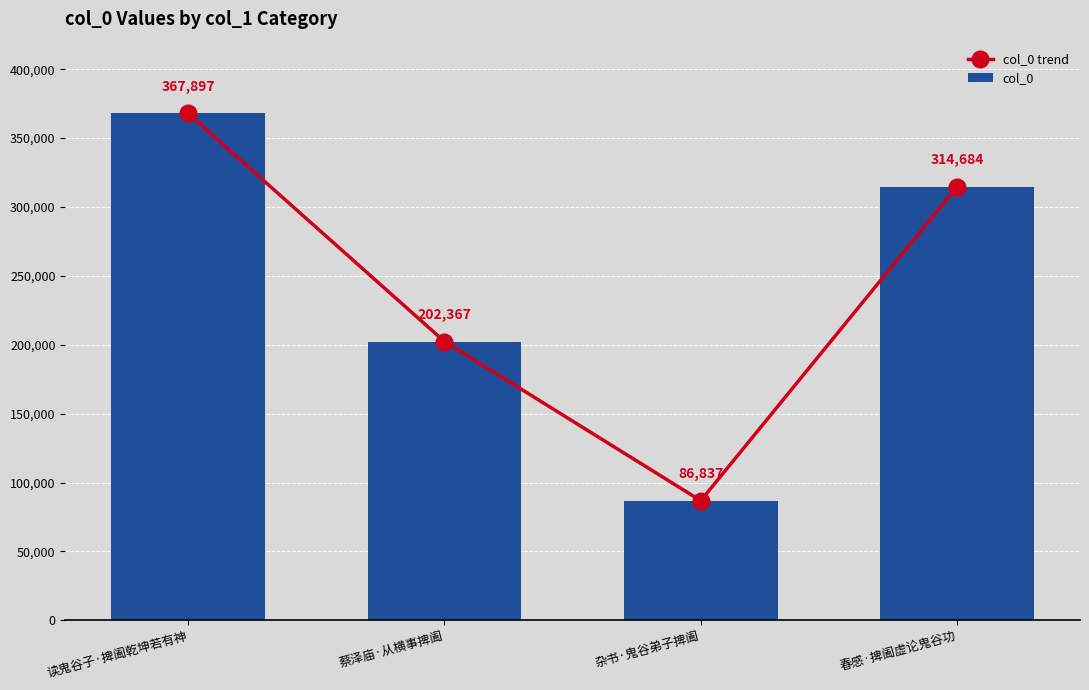

What is the difference between the second highest and second lowest values in the col_0 trend series?

112317